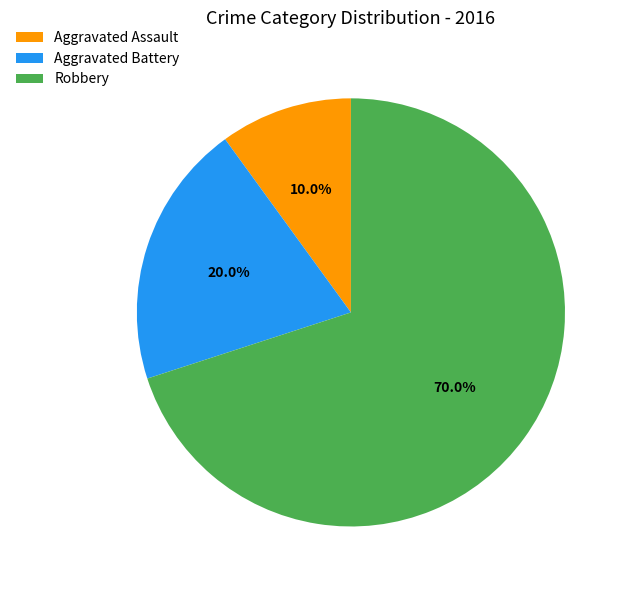

To the nearest percent, what is the combined percentage of Aggravated Assault and Aggravated Battery?

30%